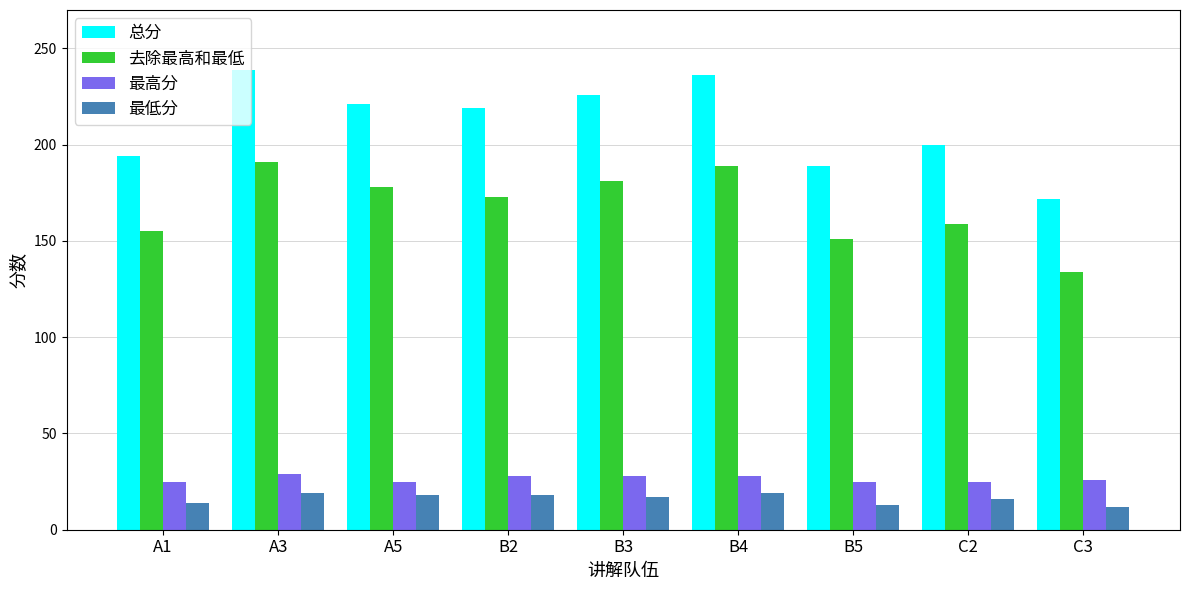

What is the value of the 总分 bar at the 1st from the left?

194